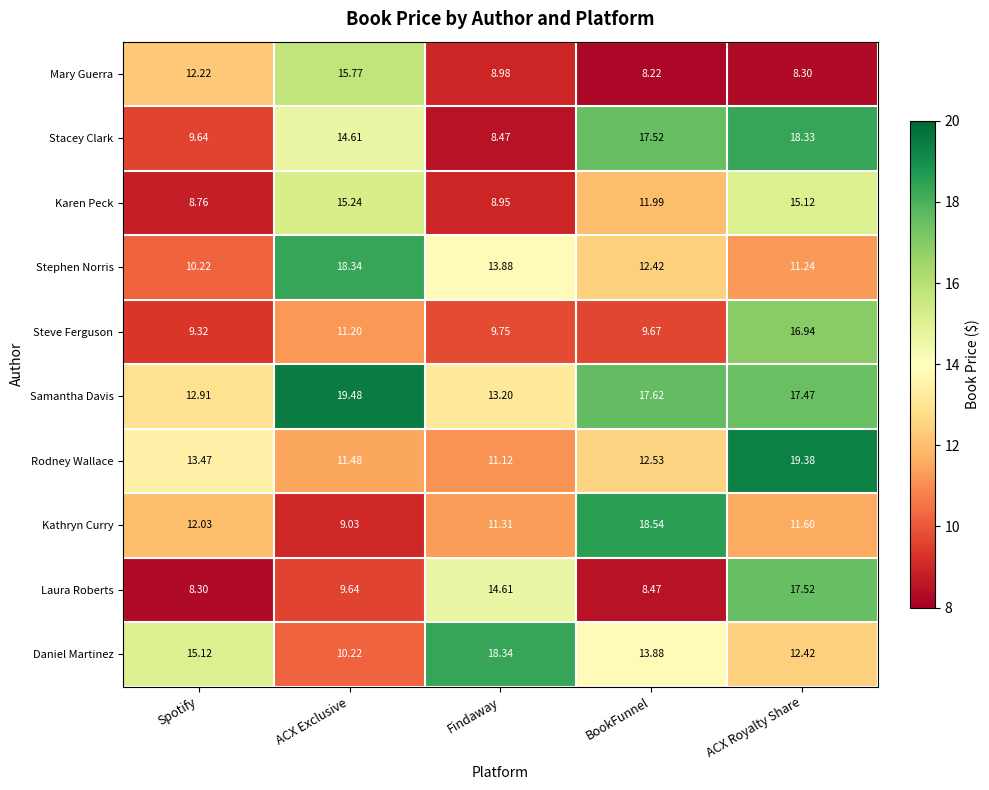

At Findaway, list the series in order from smallest to largest.

Stacey Clark, Karen Peck, Mary Guerra, Steve Ferguson, Rodney Wallace, Kathryn Curry, Samantha Davis, Stephen Norris, Laura Roberts, Daniel Martinez